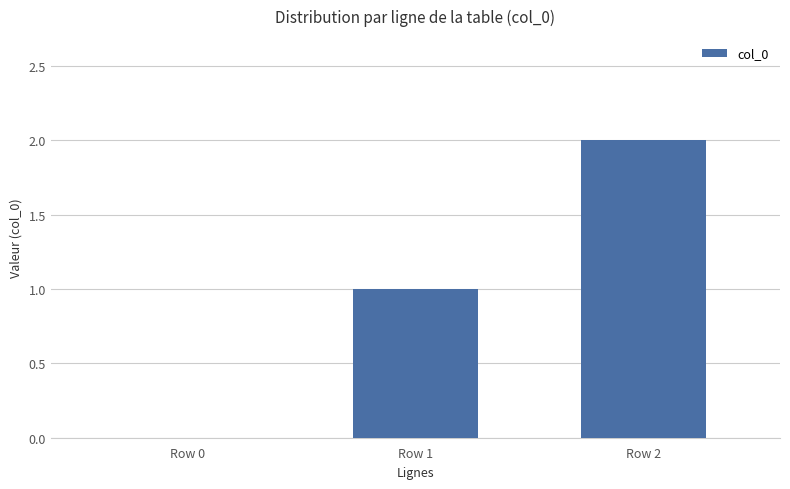

The chart shows a value of 3 at Row 2. True or false?

False